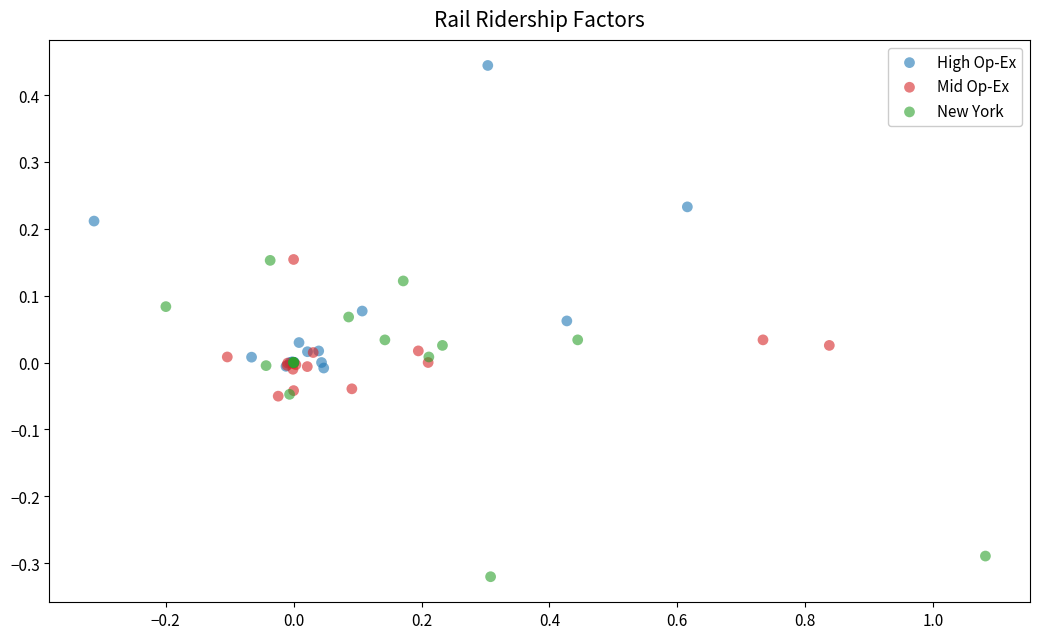

What are all the series names shown in the legend?

High Op-Ex, Mid Op-Ex, New York